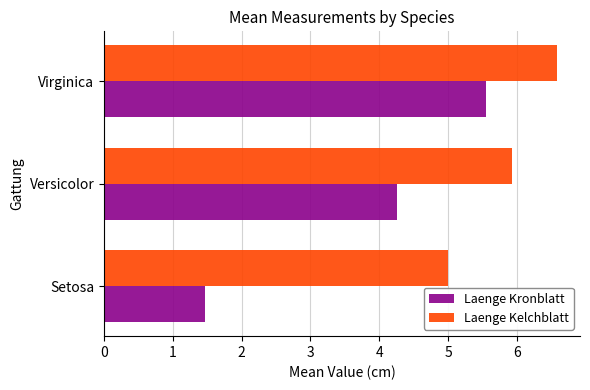

Which series has the largest total across all categories?

Laenge Kelchblatt